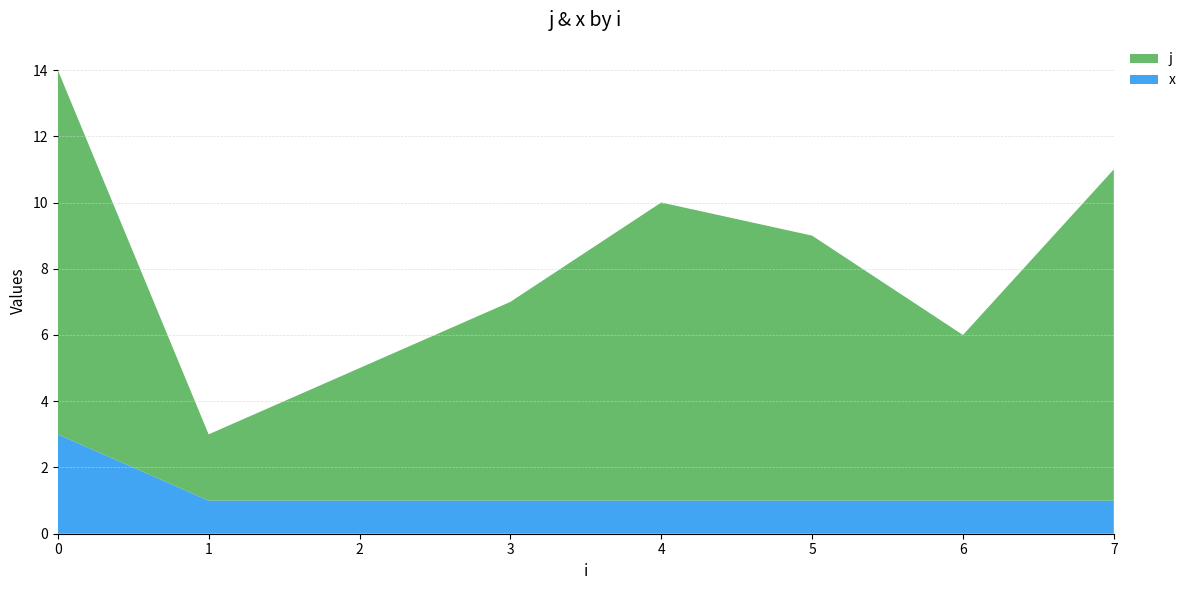

Is it true that x equals 2 at 0?

False